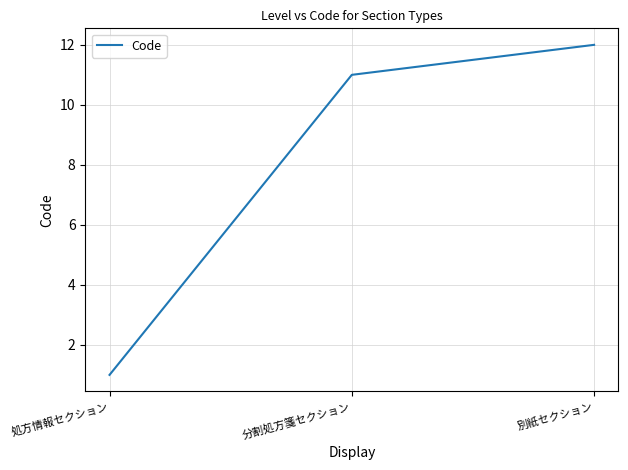

Reading left to right, list all the values displayed in this chart.

1	11	12